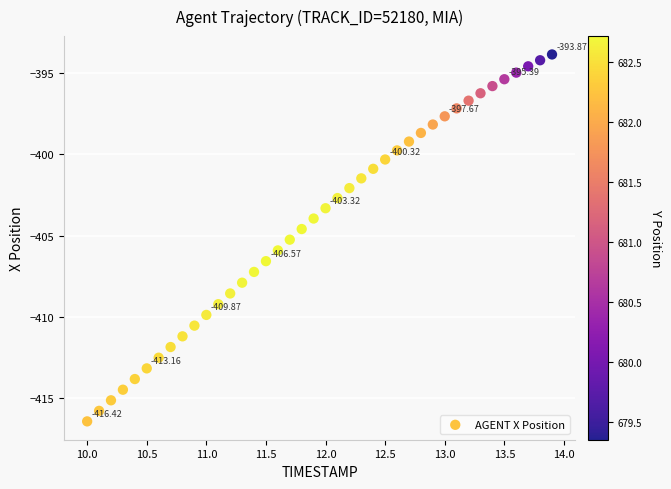

What is the range of Y values (max minus min)?

22.5